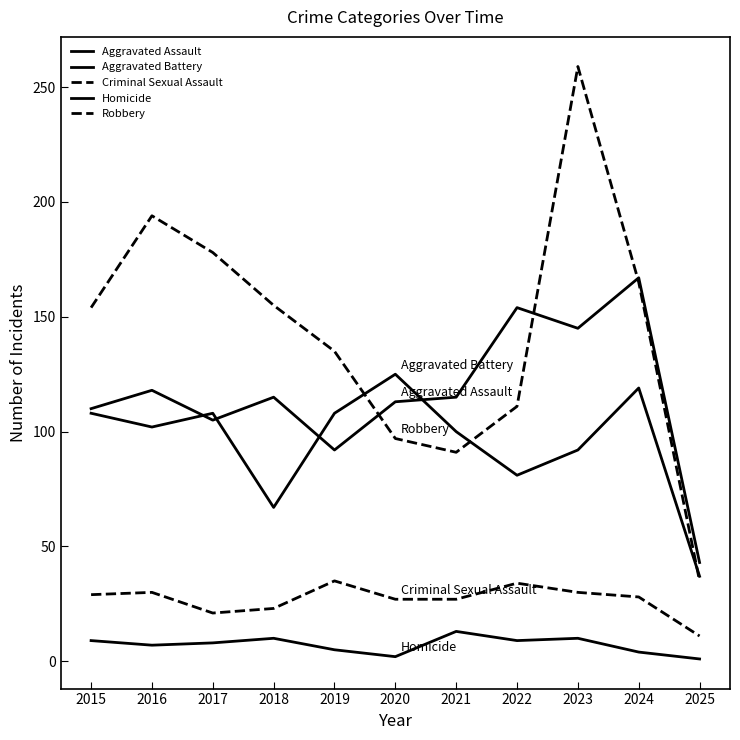

List the labels in order of Robbery value, largest first.

2023, 2016, 2017, 2024, 2018, 2015, 2019, 2022, 2020, 2021, 2025